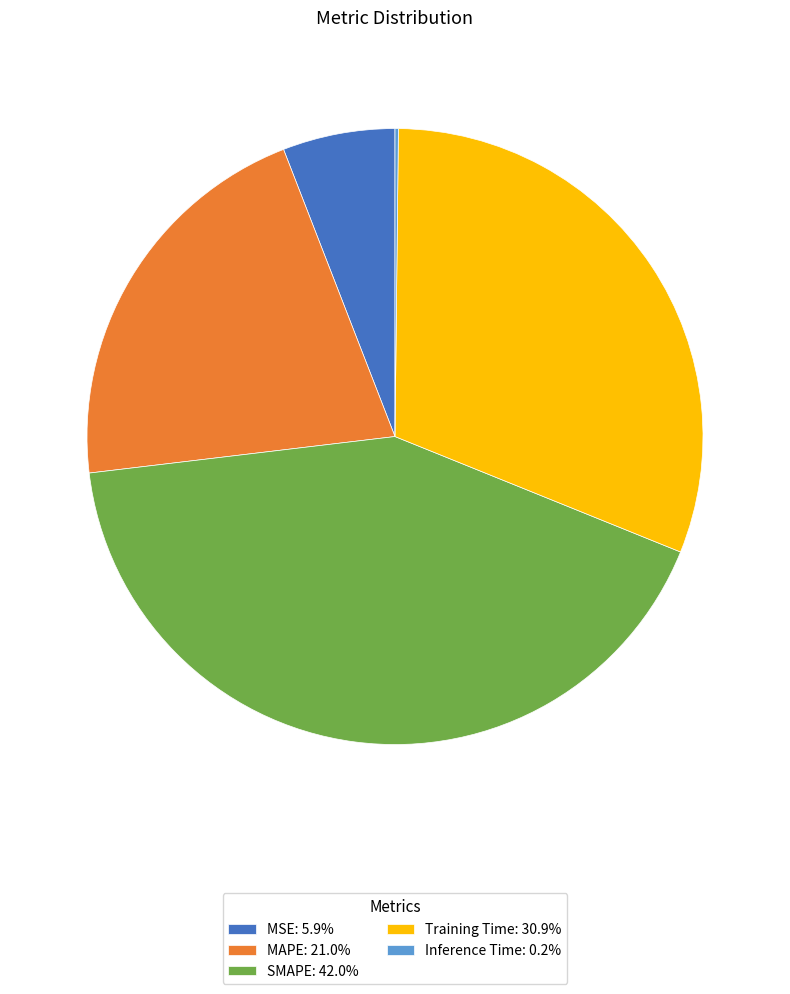

Do SMAPE: 42.0% and Training Time: 30.9% together represent more than half of the pie?

Yes